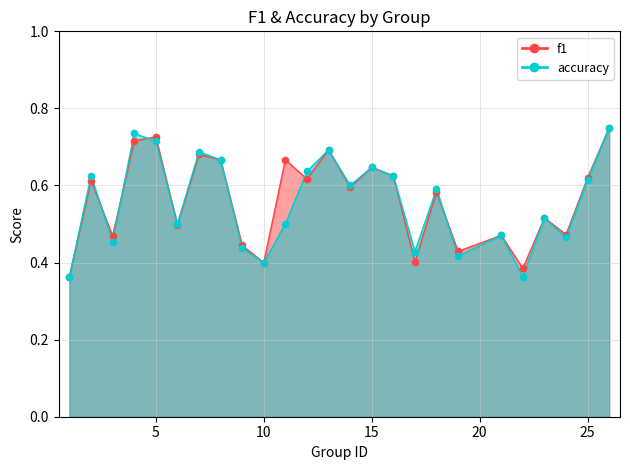

What are all the series names shown in the legend?

f1, accuracy